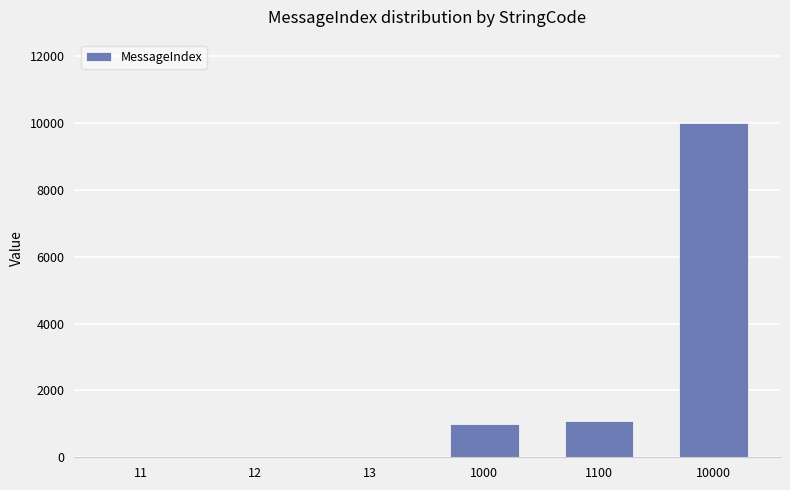

What is the sum of all values?

12136